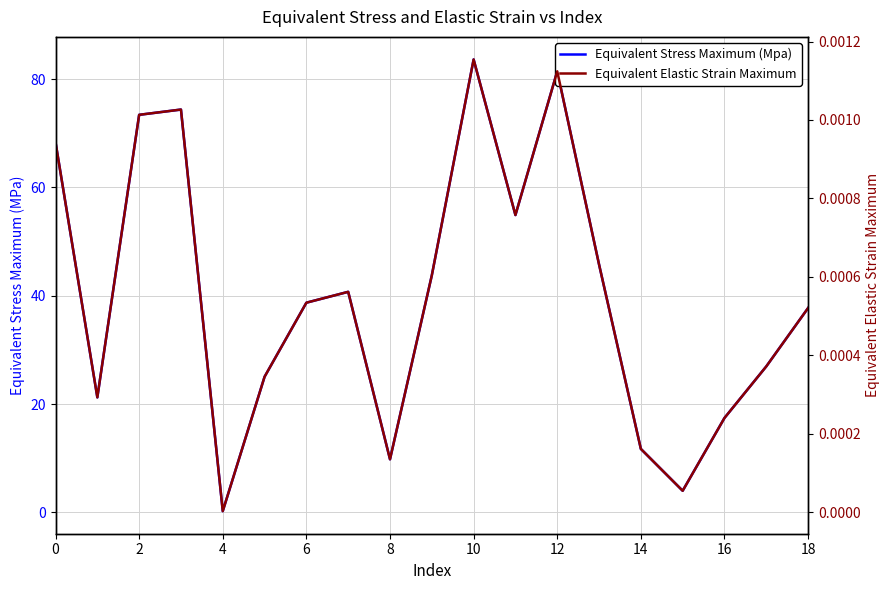

Between 17 and 10, which is larger?

10